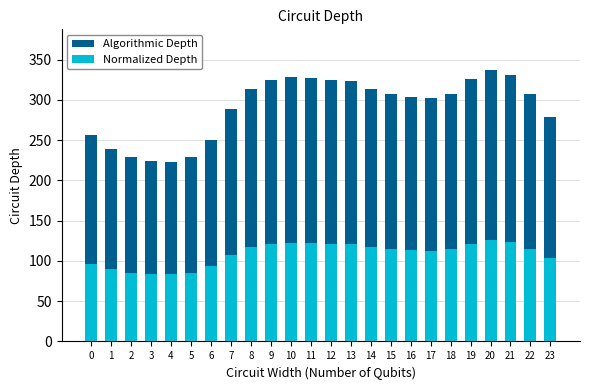

What is the difference between the maximum and minimum values in the Algorithmic Depth series?

113.9